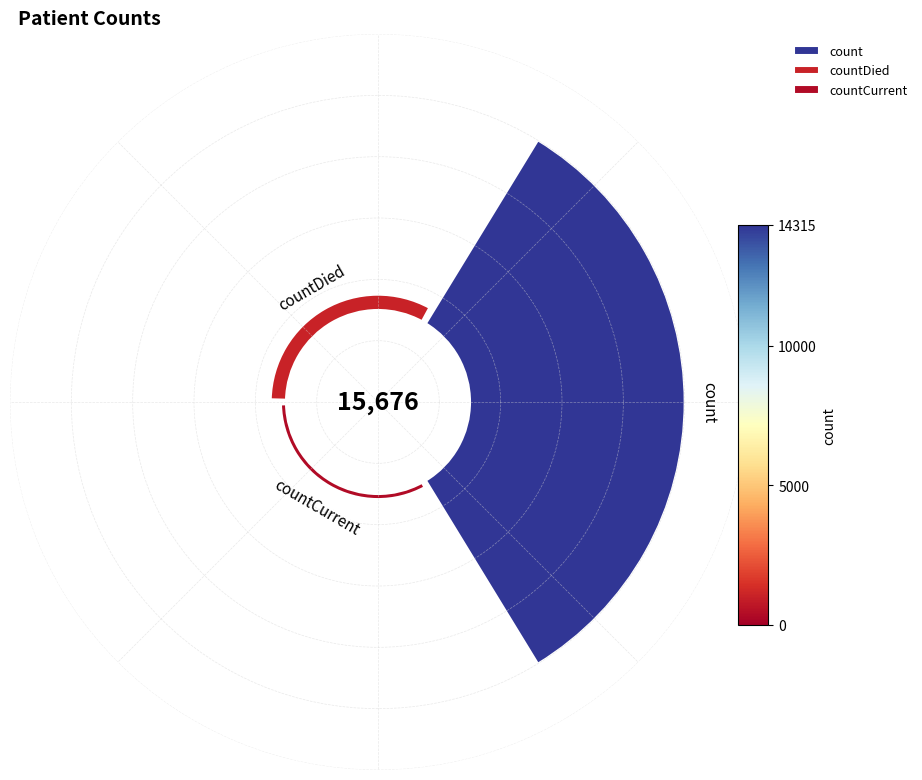

To the nearest percent, what percentage of the pie is countCurrent?

2%